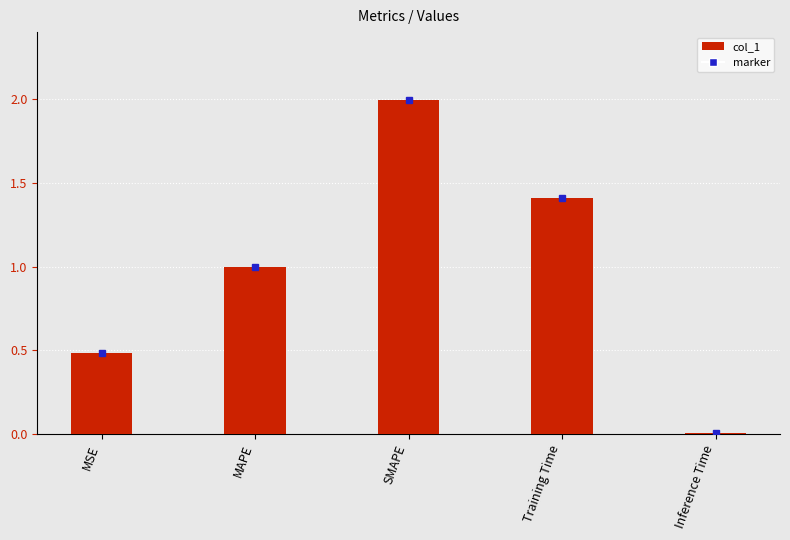

What is the maximum value shown in the chart?

2.0